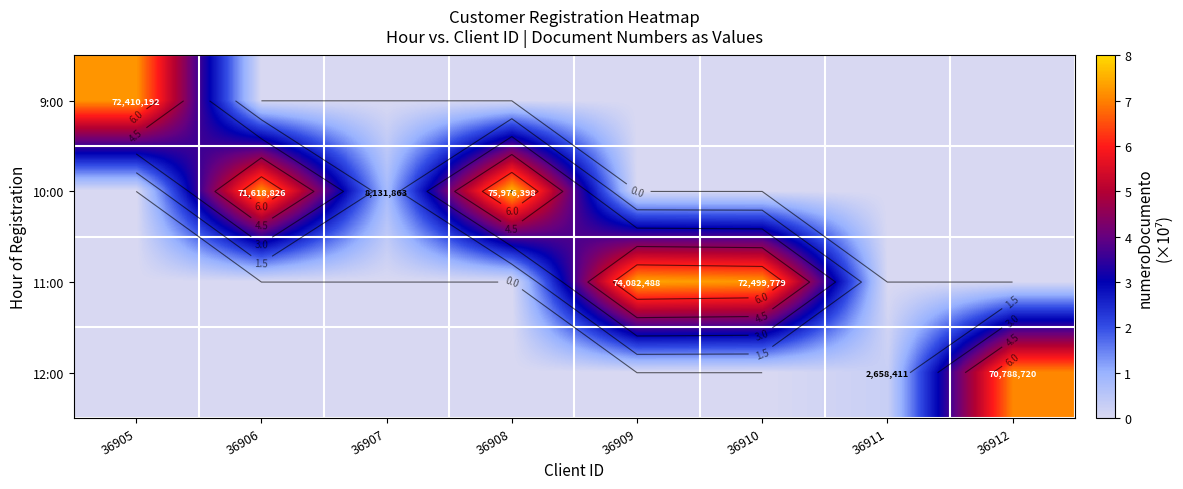

What is the approximate value of 10:00 at 36906?

7.2